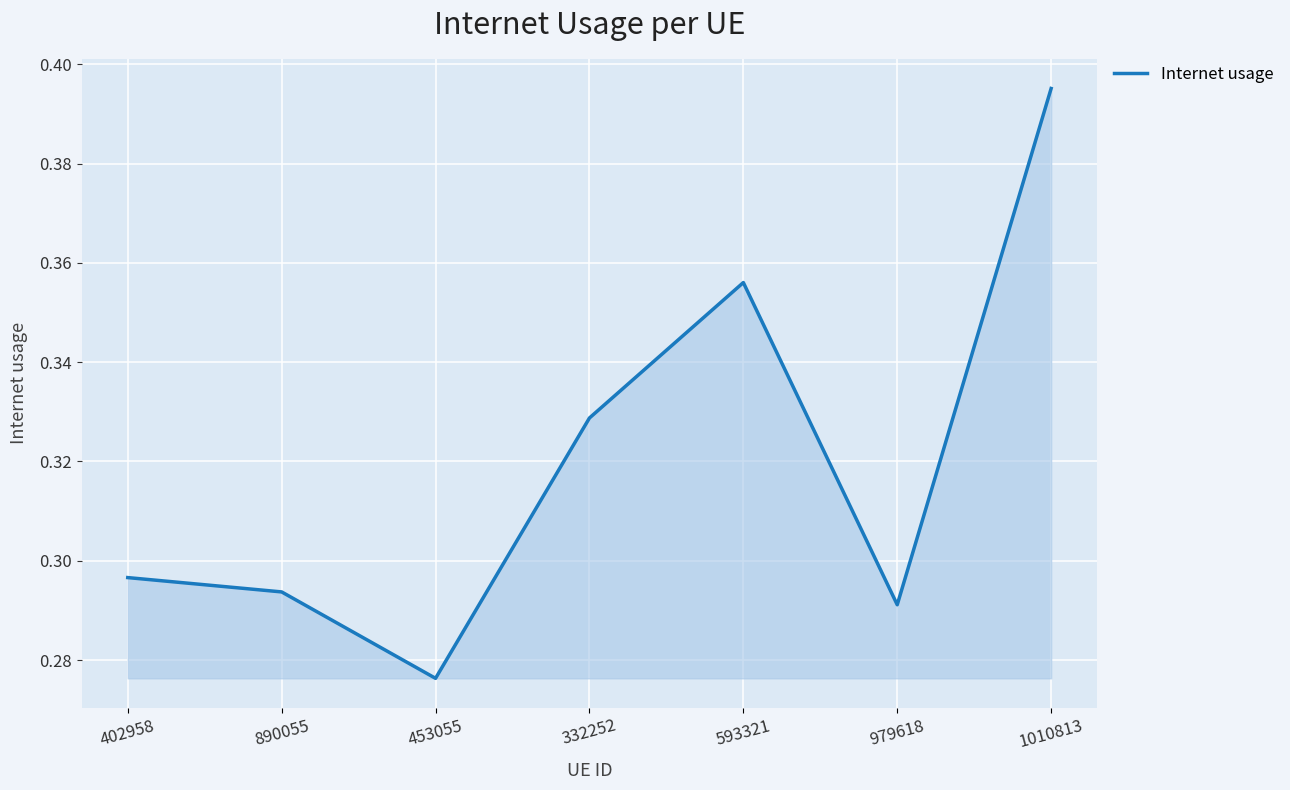

Count the values in the range 0 to 1.

7